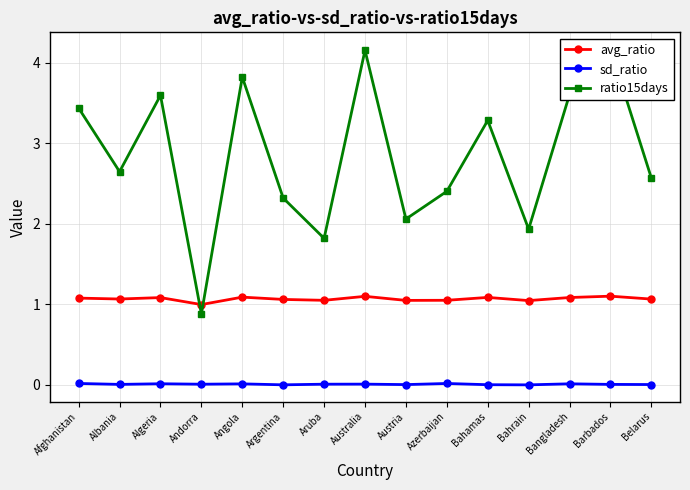

Between Azerbaijan and Afghanistan, which is larger?

Afghanistan